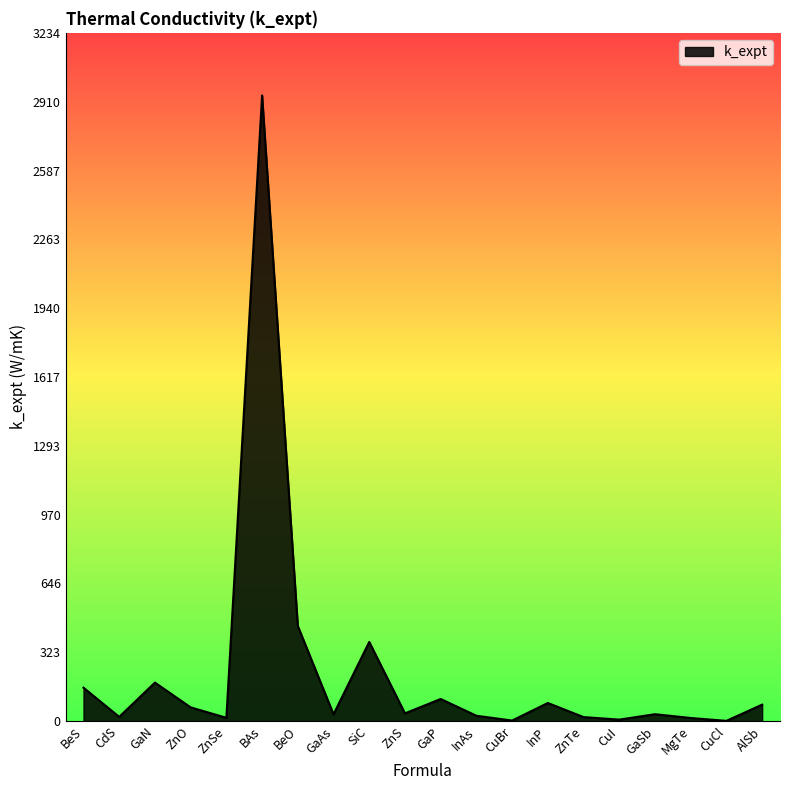

Where is the data nearest to the value 1470?

BeO